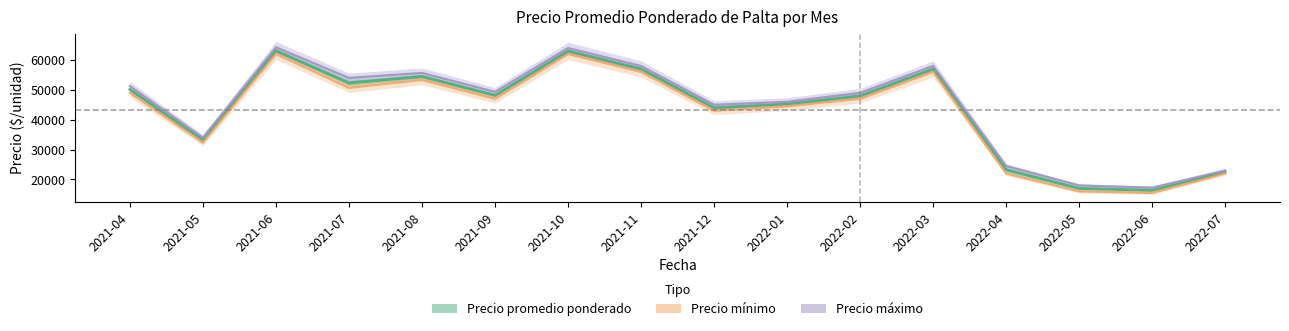

Reading left to right, list all the values displayed in this chart.

Precio promedio ponderado: 50125	33167	63125	52300	54500	48167	63000	57000	44000	45250	48000	57000	23250	17000	16375	22500
Precio mínimo: 49000	32333	62000	50667	53333	47000	62000	56000	43000	44500	47000	56000	22000	16000	15500	22000
Precio máximo: 51250	34000	64250	54000	55667	49333	64000	58000	45000	46000	49000	58000	24500	18000	17250	23000